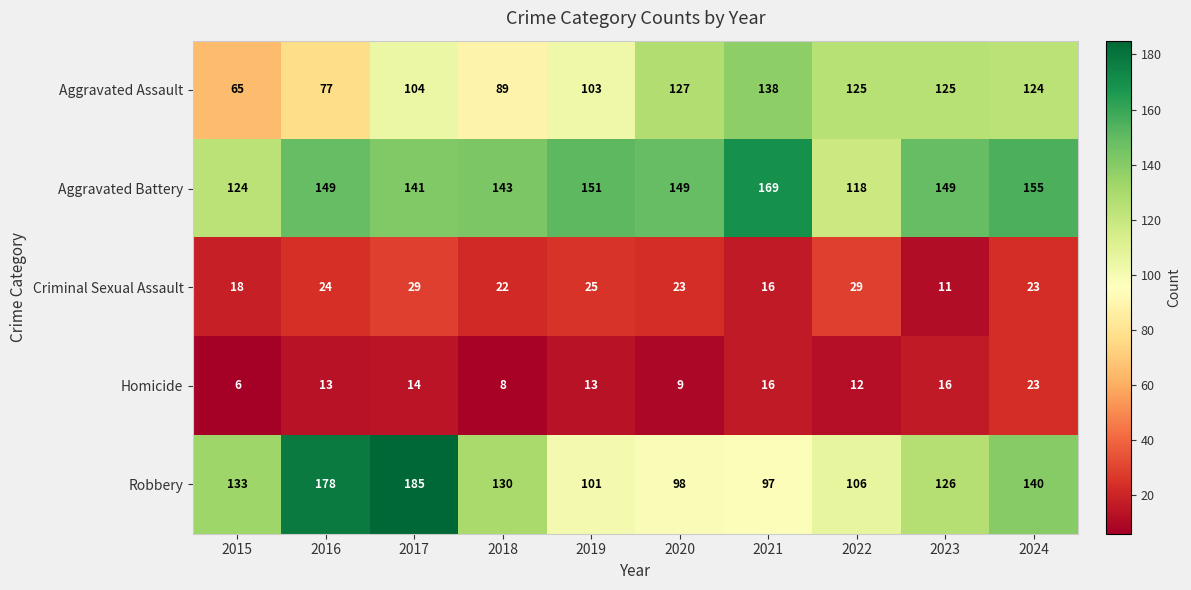

Read the Robbery value at 2017.

185